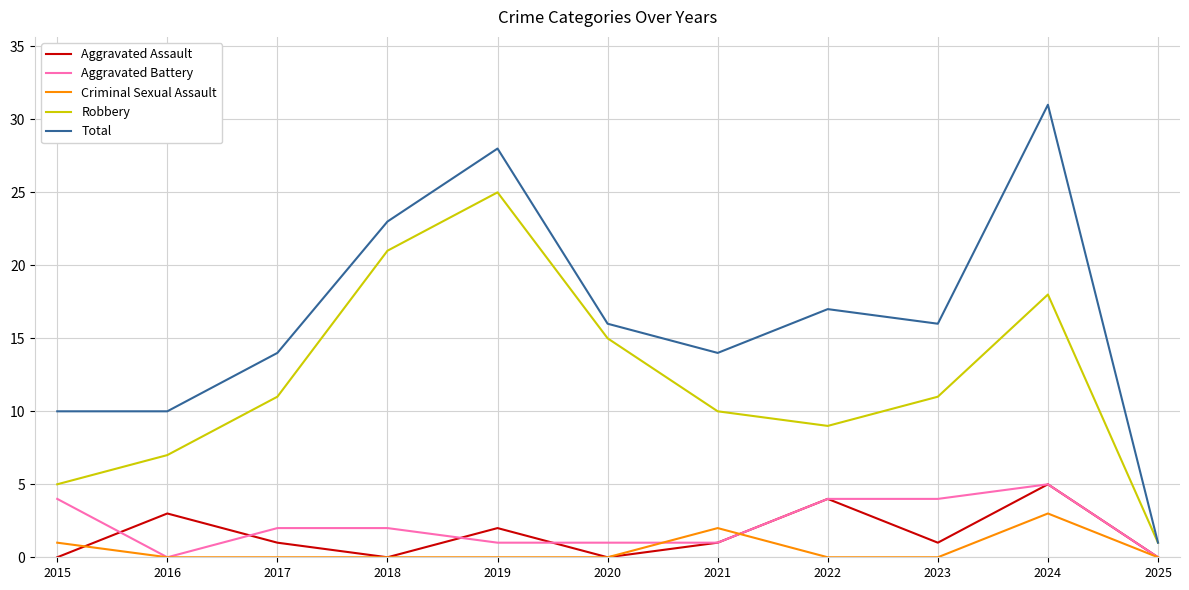

At which category is the sum across all series the highest?

2024